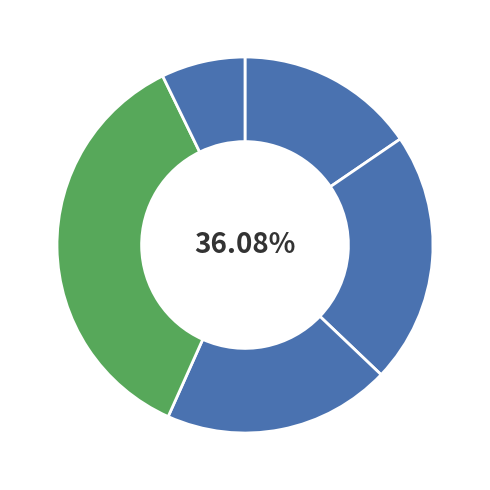

Does Consultas Externas (EQ) represent more than half of the total?

No